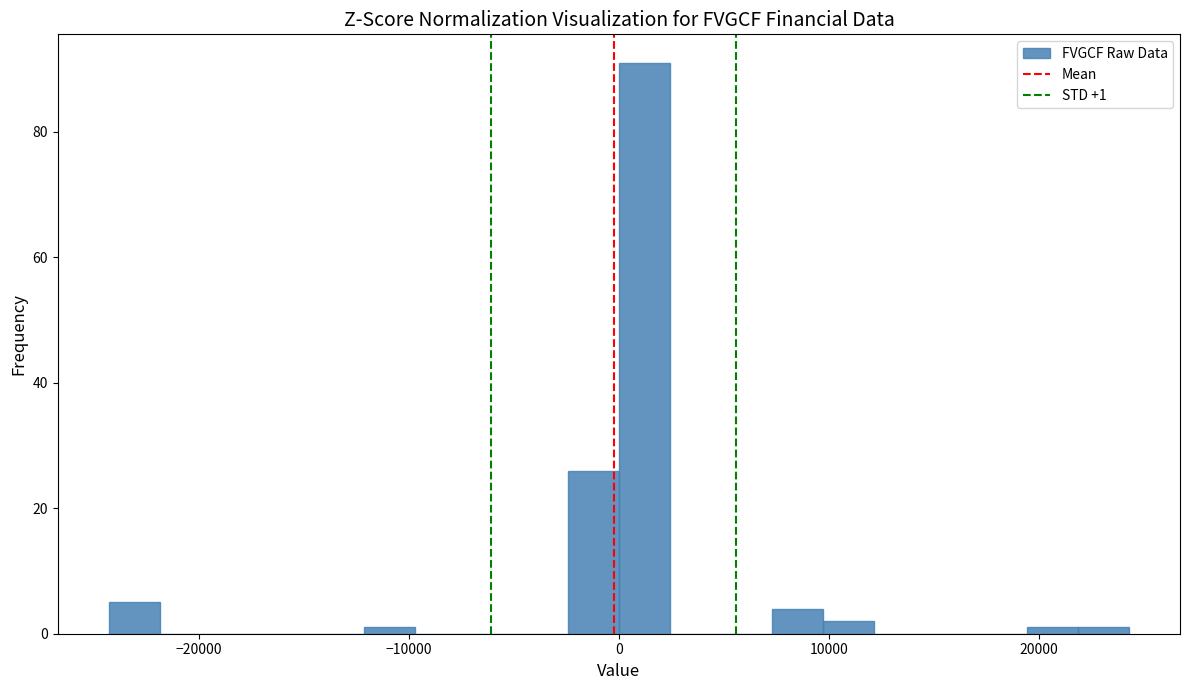

Read against the x-axis, roughly where is the centre of the tallest bar?

1000